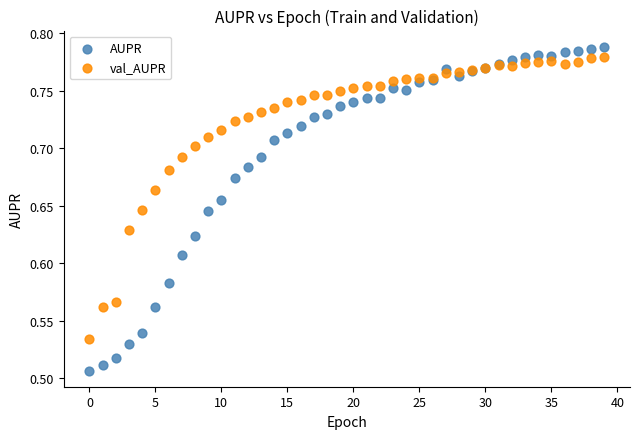

Which series contains the lowest Y value?

AUPR